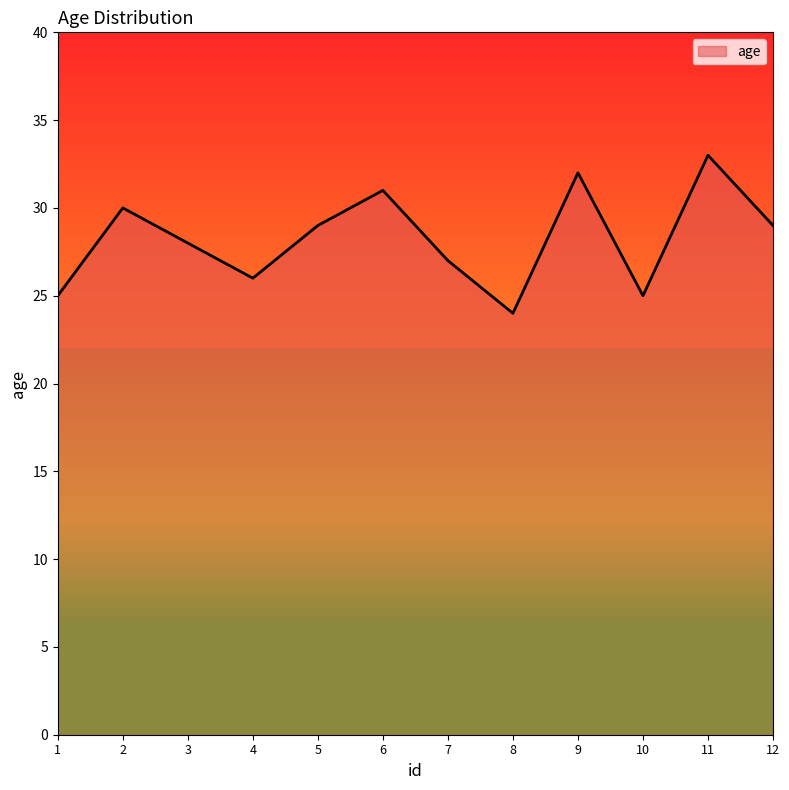

Is it true that the value at 2 is 30?

True